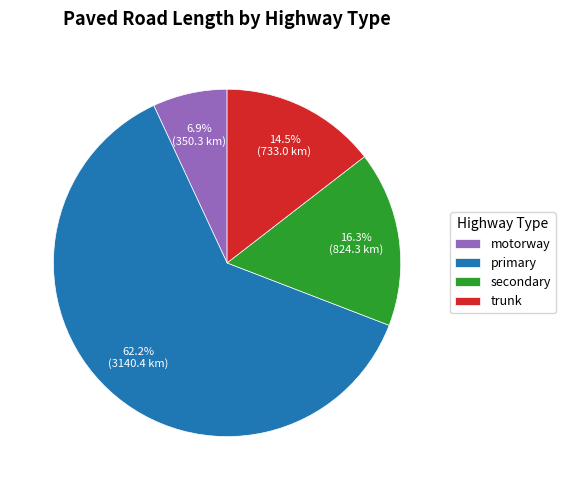

Rank the categories by value from lowest to highest.

motorway, trunk, secondary, primary